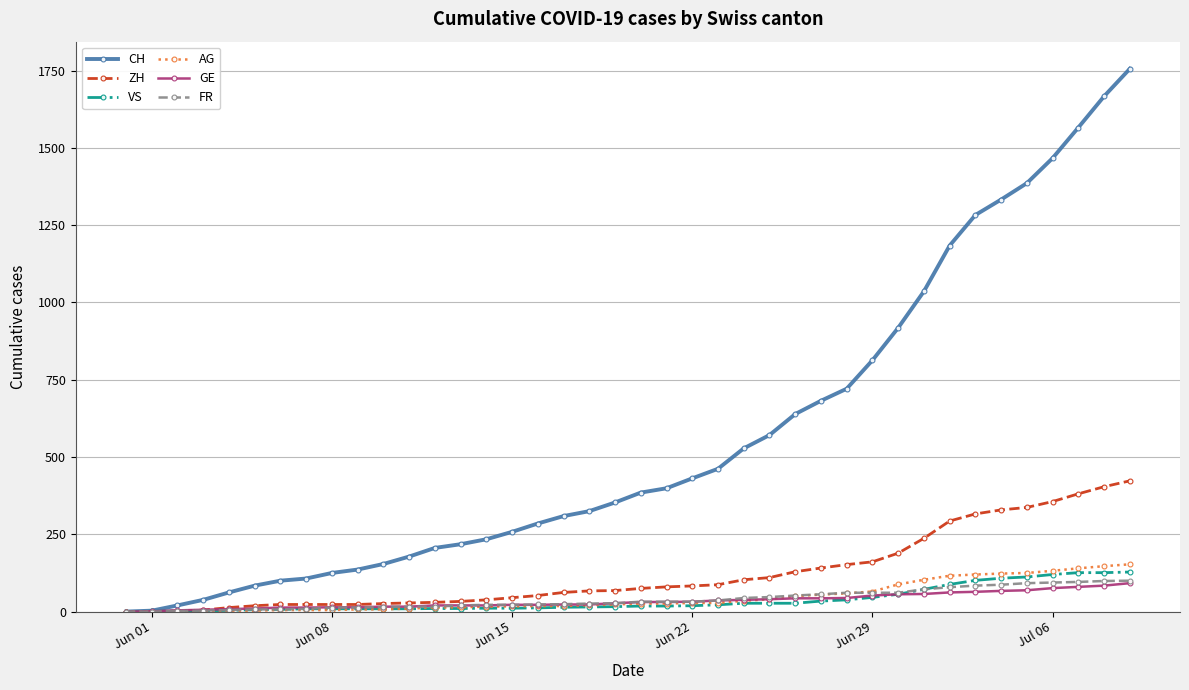

Which series has the largest total across all categories?

CH